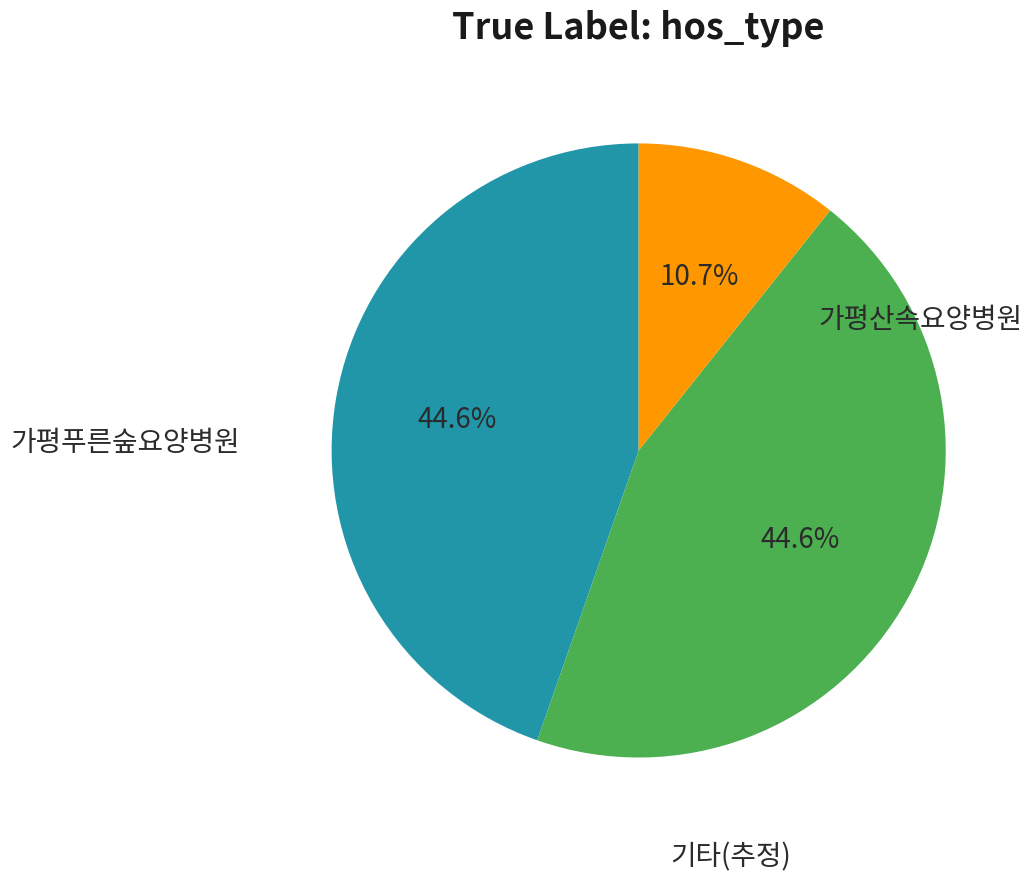

Is there any slice that represents more than half of the pie?

No